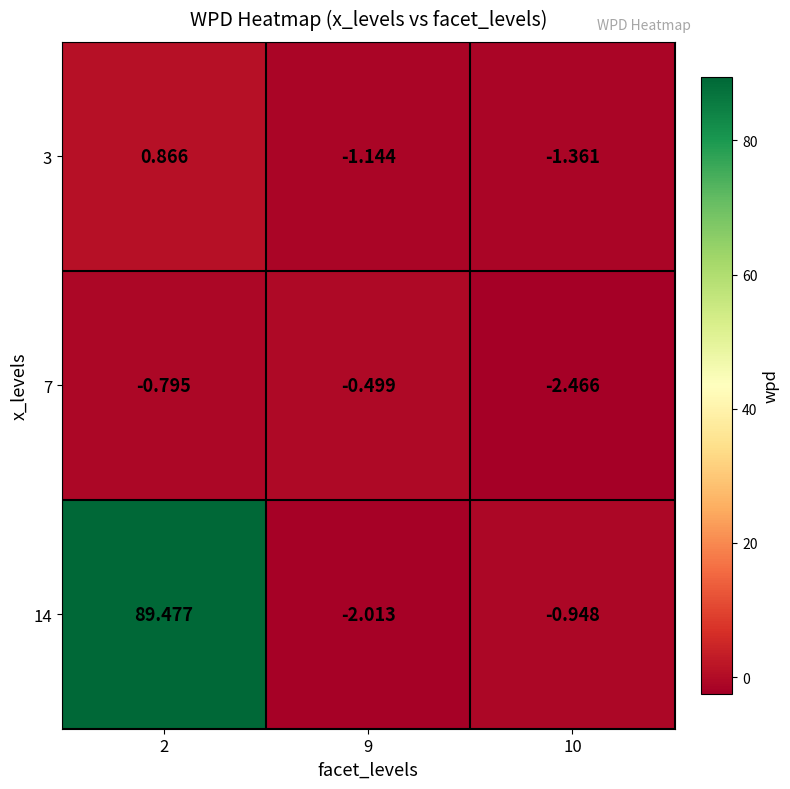

Reading left to right, list all the values displayed in this chart.

3: 2=0.9	9=-1.1	10=-1.4
7: 2=-0.8	9=-0.5	10=-2.5
14: 2=89.5	9=-2.0	10=-0.9